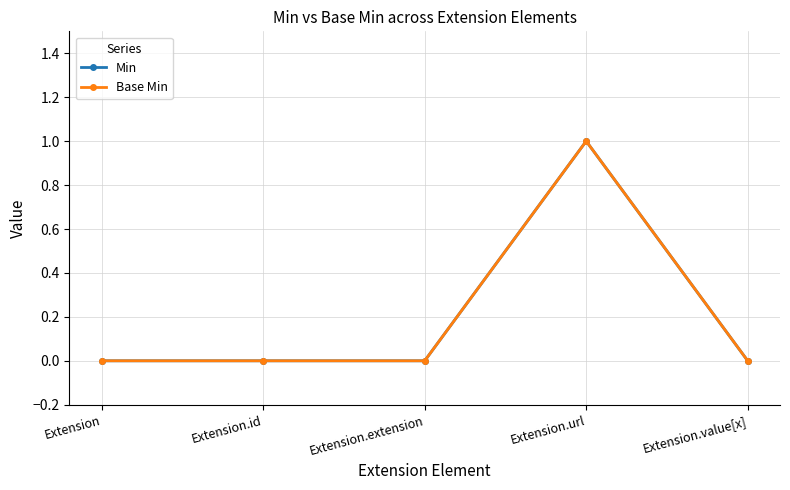

Is this an area chart (filled region under the line)?

No